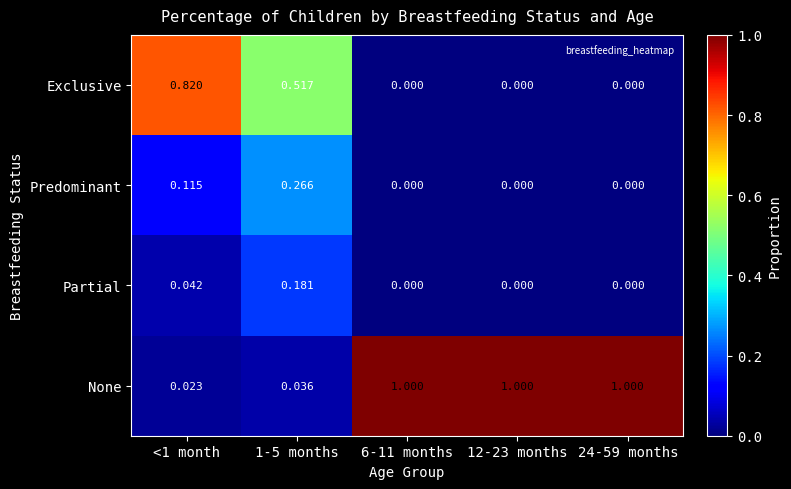

Which series has the largest range (max minus min)?

None